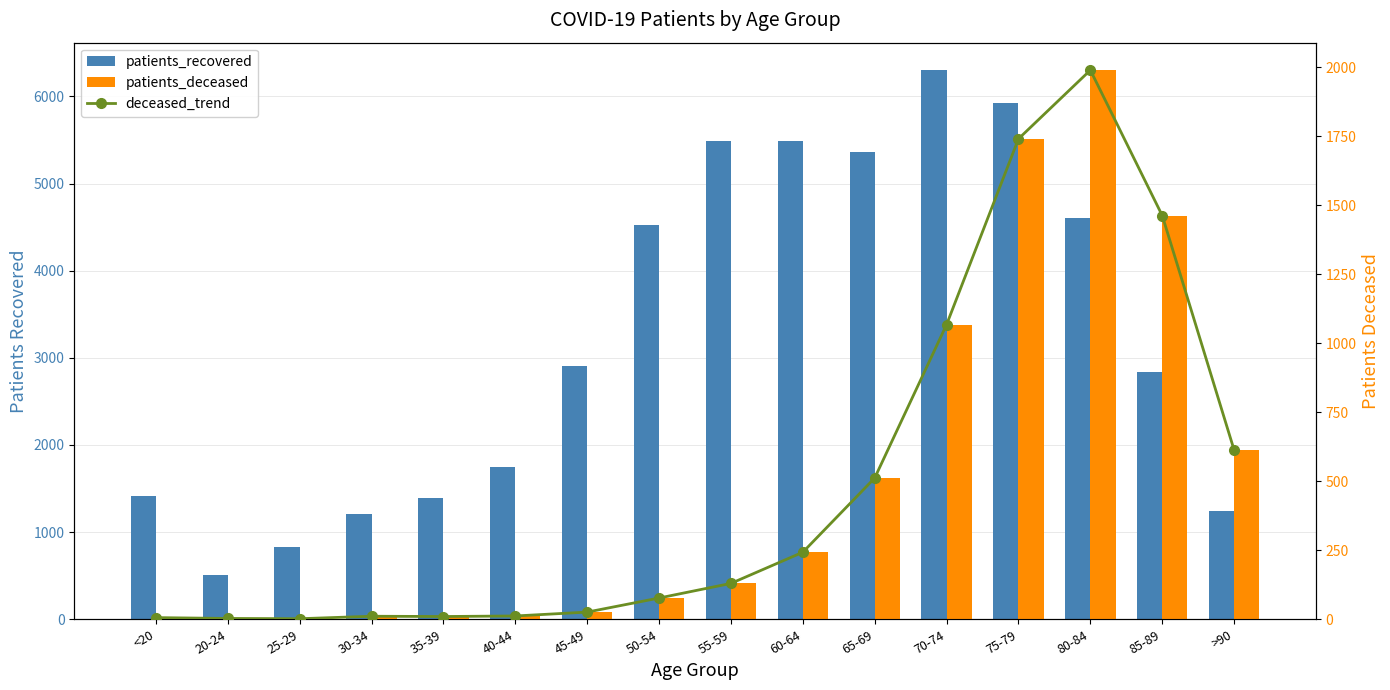

Which series has the widest spread of values?

patients_recovered